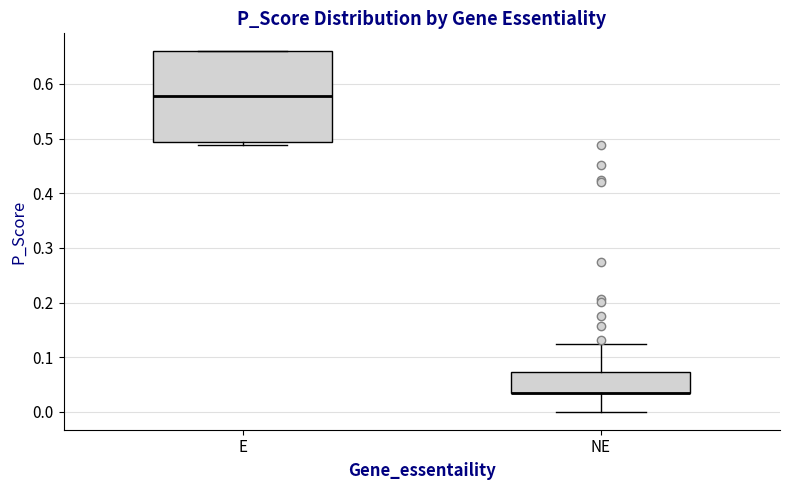

Reading left to right, read every box against the y-axis: the position of its median line, the range the box covers, and the ends of its whiskers. The values are not printed on the chart, so give them approximately, as read against the axis.

E: median 0.58, box 0.49 to 0.66, whiskers 0.49 (just below the box's lower edge) to 0.66
NE: median 0.04 (drawn on the box's lower edge), box 0.04 to 0.07, whiskers 0.00 to 0.12